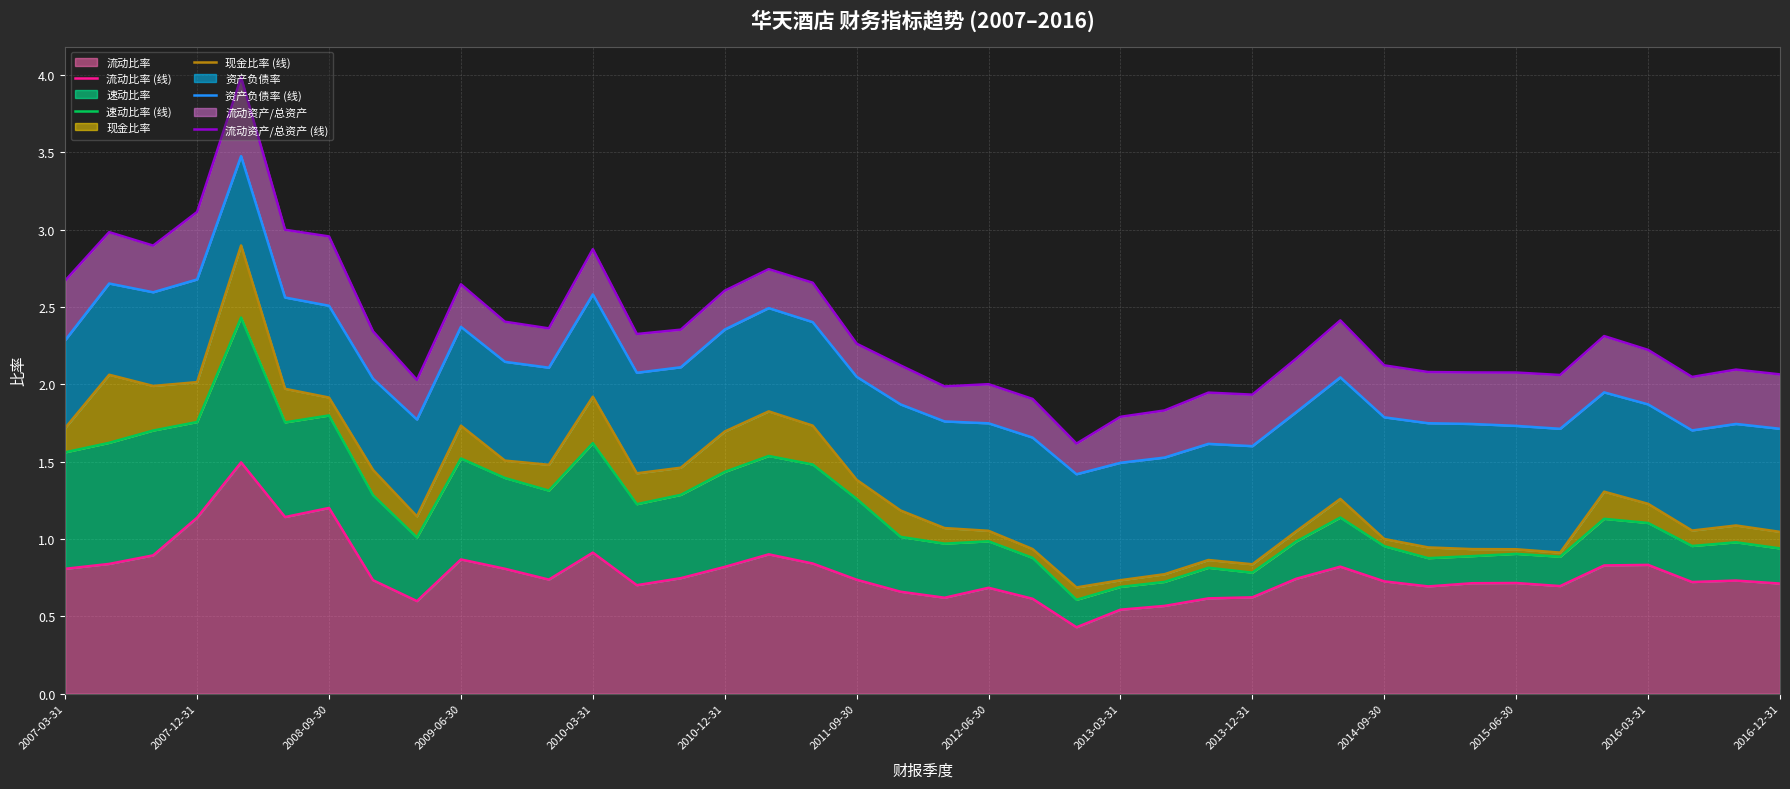

What position from the left is 17?

18